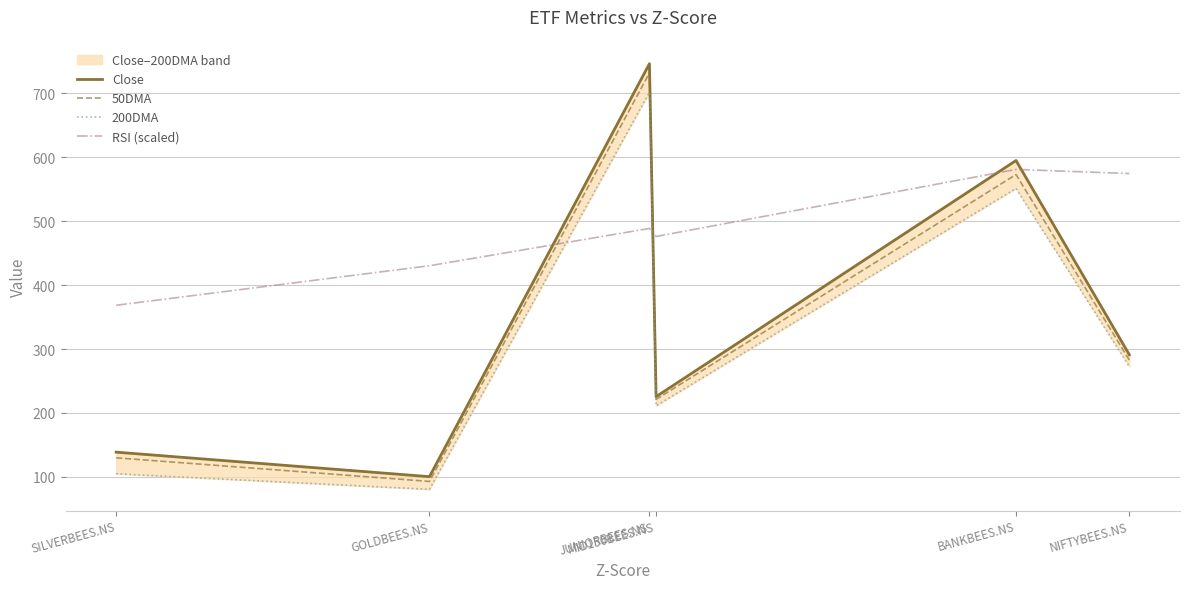

True or false: Close and 200DMA intersect in this chart.

False